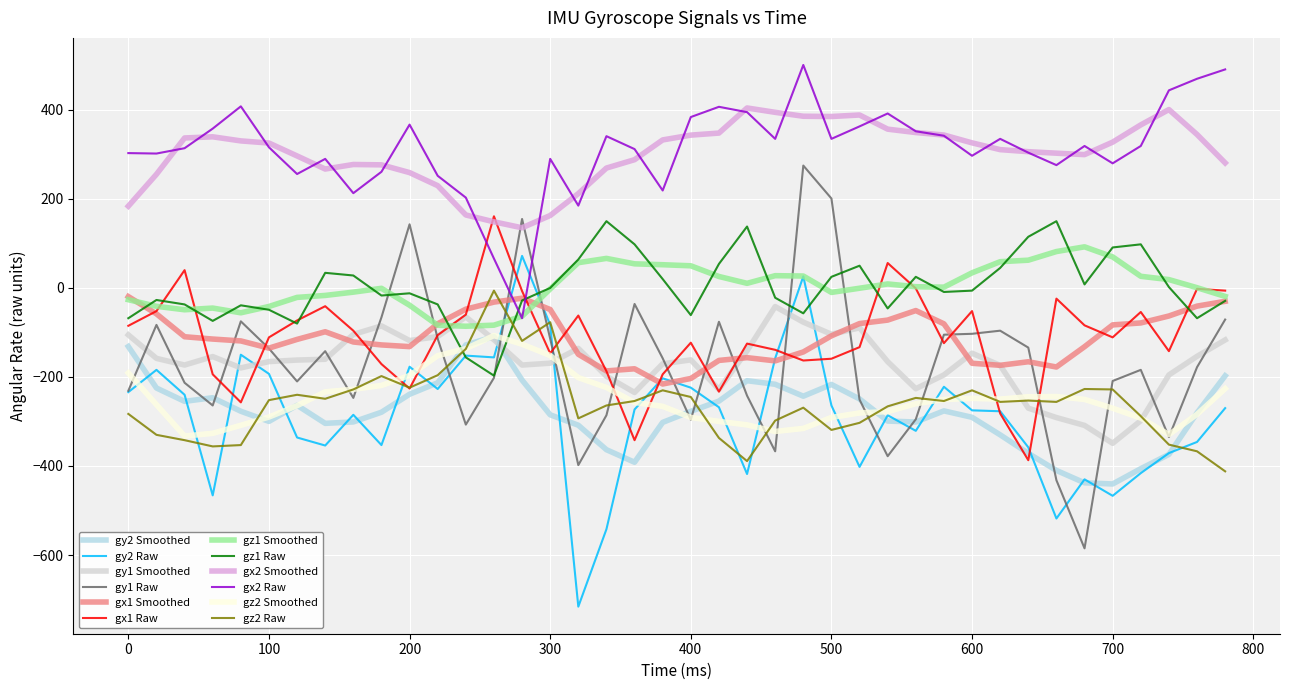

What is the highest value of the gy1 Raw series?

275.0